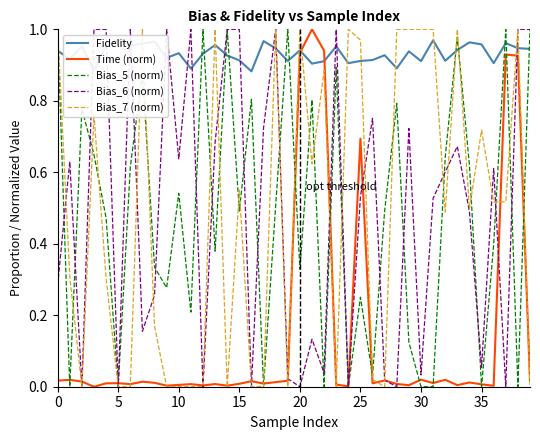

How many times do Fidelity and Bias_7 (norm) cross each other?

17